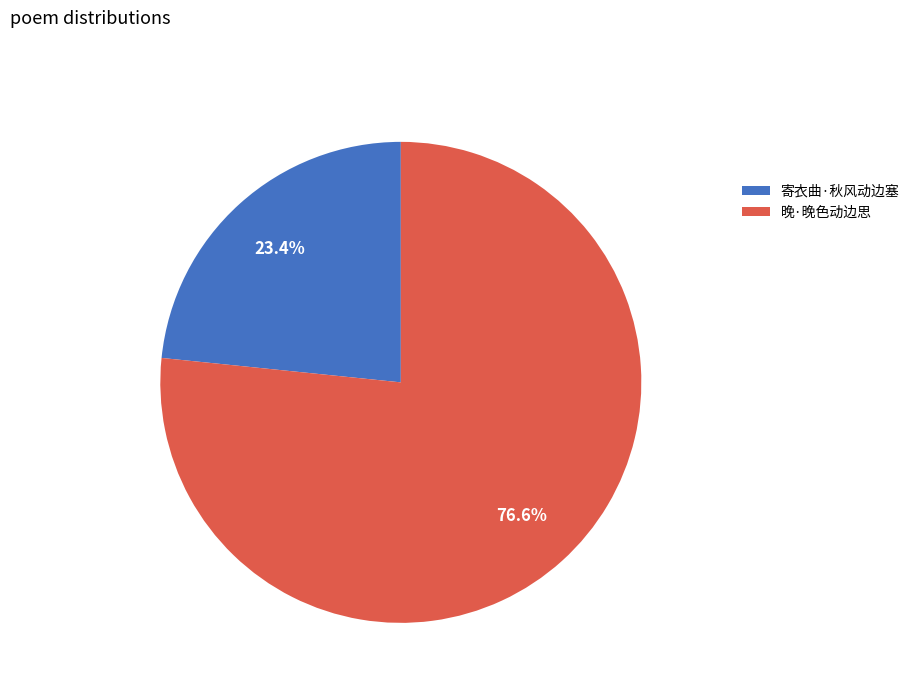

True or false: 晚·晚色动边思 accounts for 77% of the total.

True